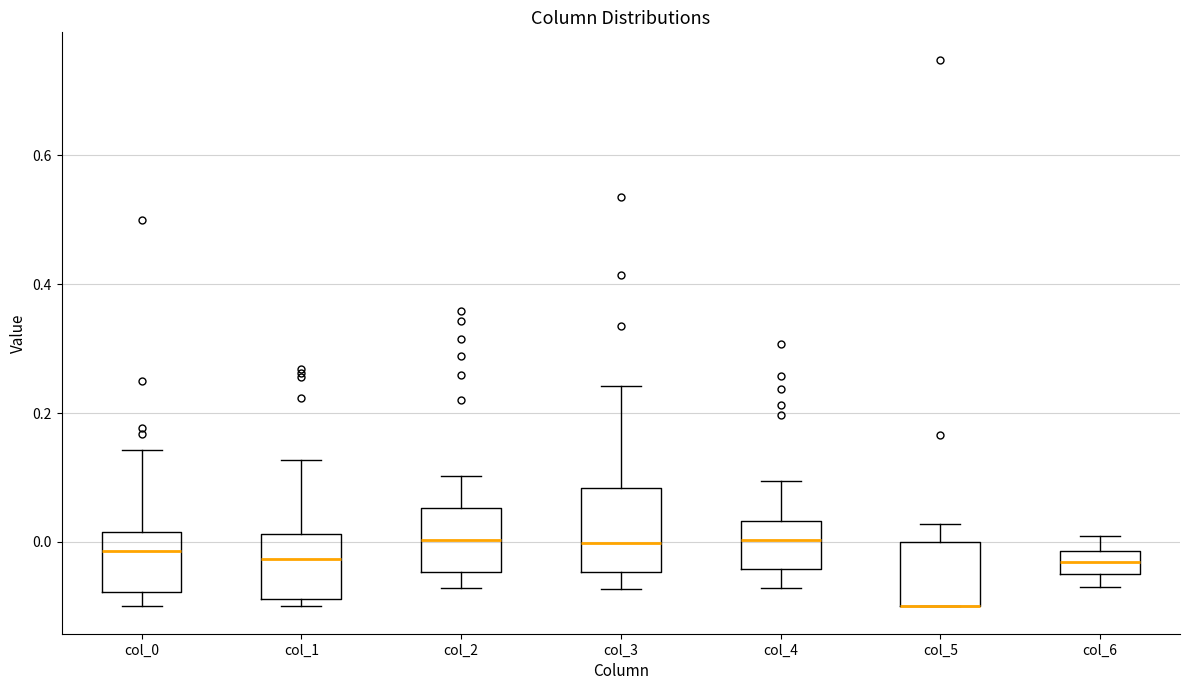

Where does the upper whisker of the box for col_6 end on the y-axis? The values are not printed on the chart, so give them approximately, as read against the axis.

0.00